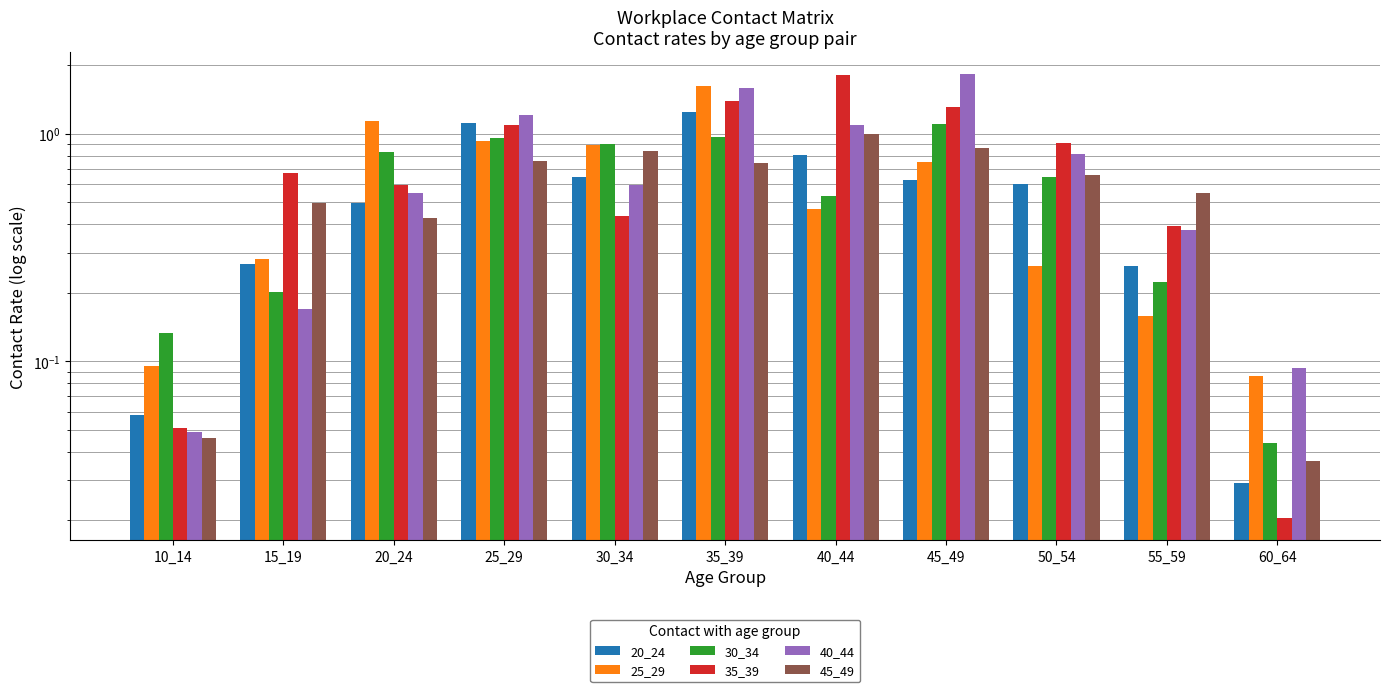

At which category does the chart reach its peak across all series?

45_49